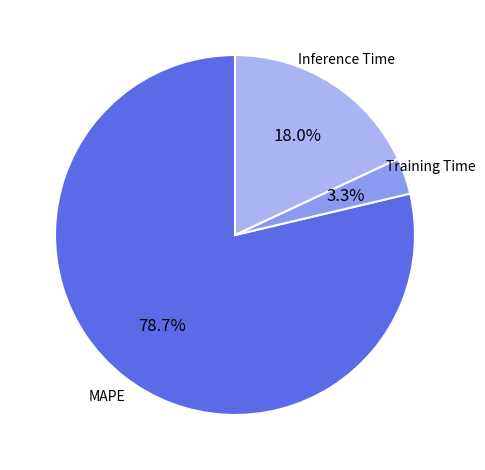

What is the majority slice?

MAPE